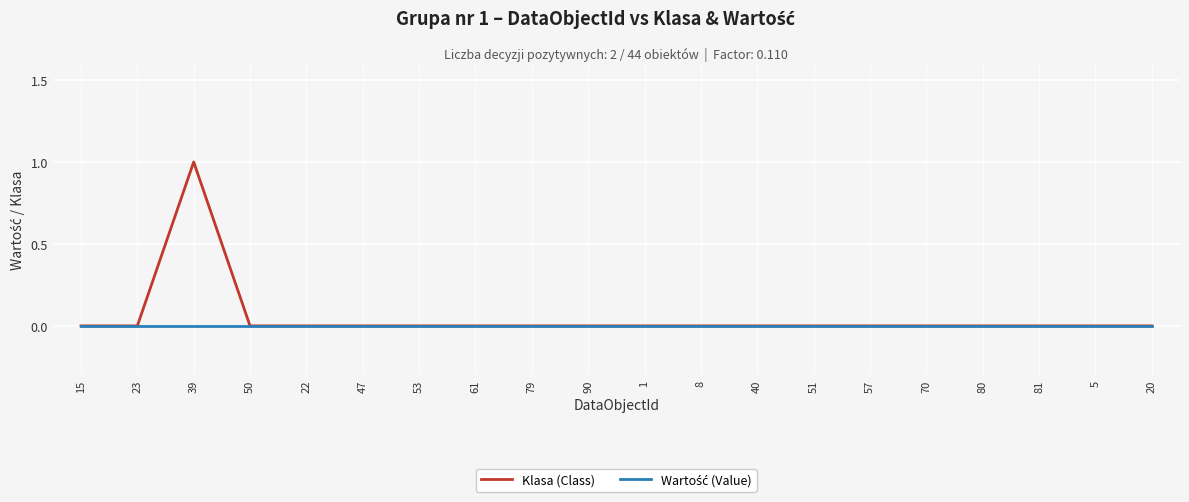

Which label corresponds to the largest value in the chart?

39